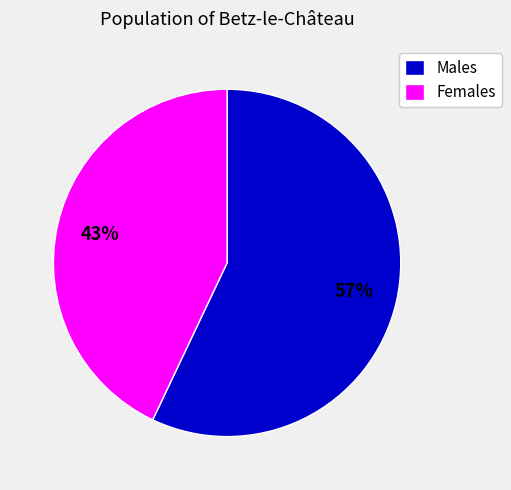

What is the ratio of the value at Females to the value at Males?

0.8